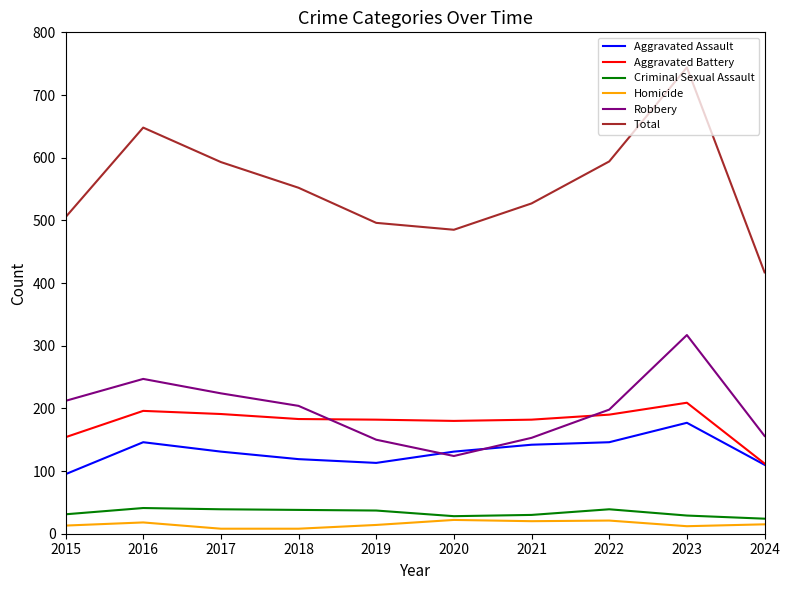

What is the lowest value of the Aggravated Assault series?

95